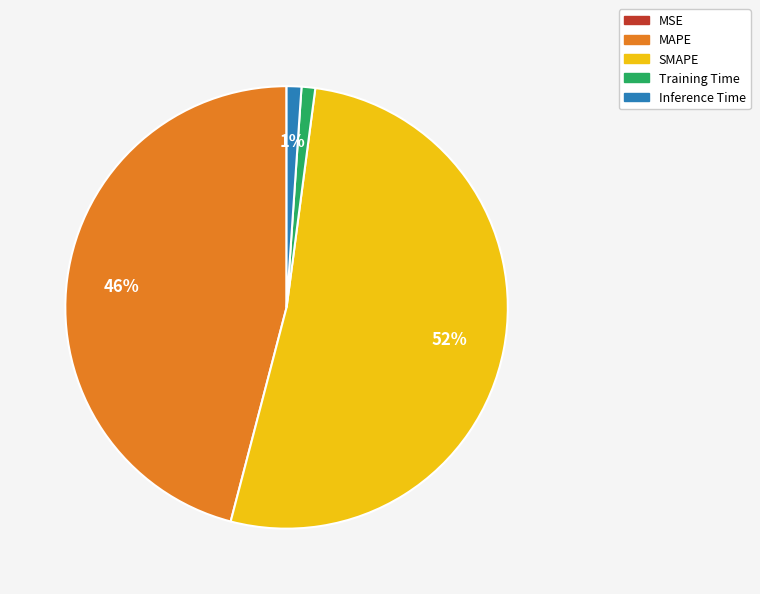

Is there any slice that represents more than half of the pie?

Yes